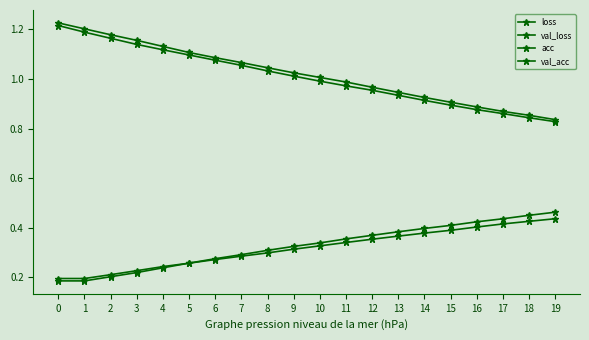

Does the chart have visible grid lines?

No